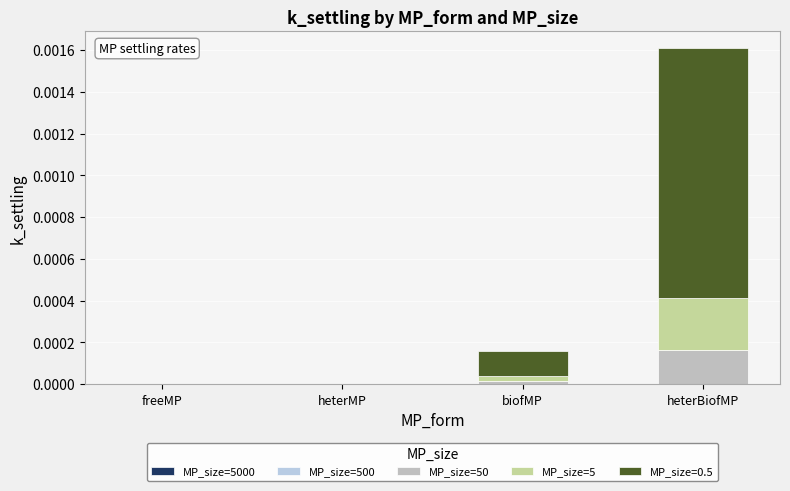

What is the label of the 3rd bar from the right?

heterMP